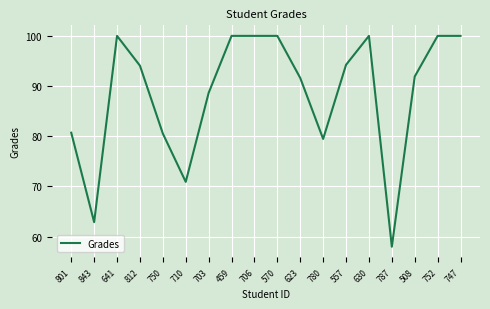

What is the difference between the values at 812 and 780?

14.6